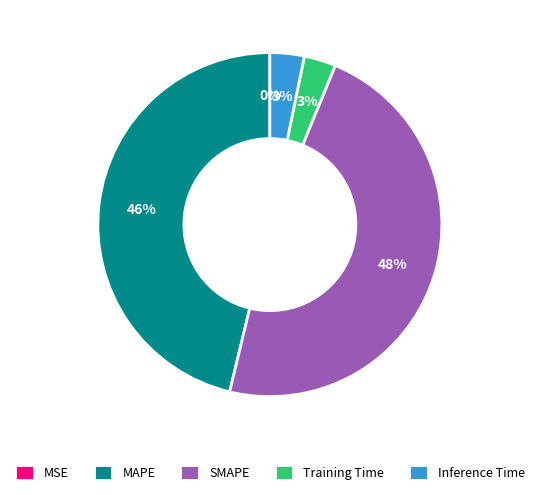

Does SMAPE represent more than half of the total?

No